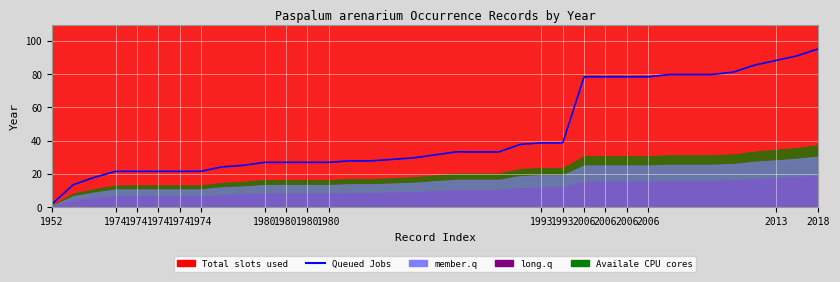

The value at 18 is 31.5. True or false?

True